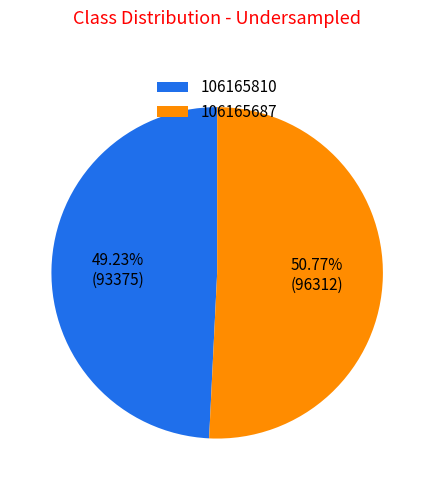

Does 106165687 account for over 50% of the chart?

Yes